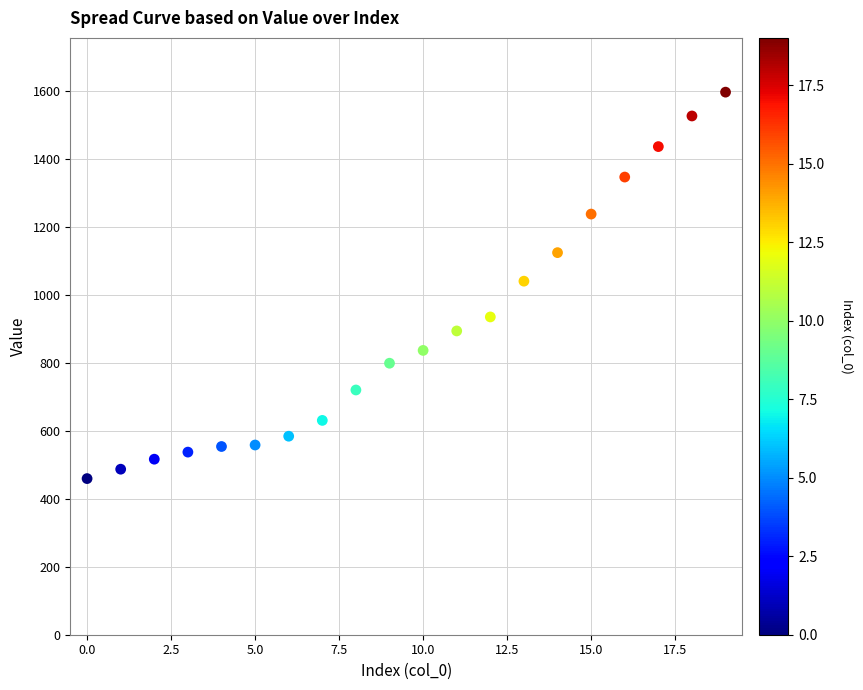

What is the range of Y values (max minus min)?

1138.1